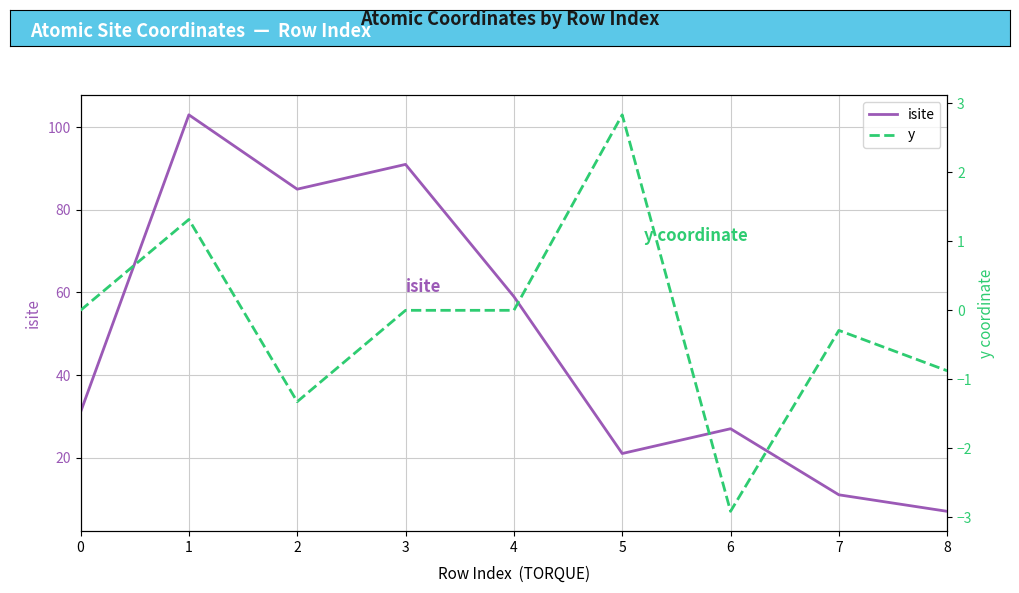

List the series in order of their peak value, lowest first.

y, isite